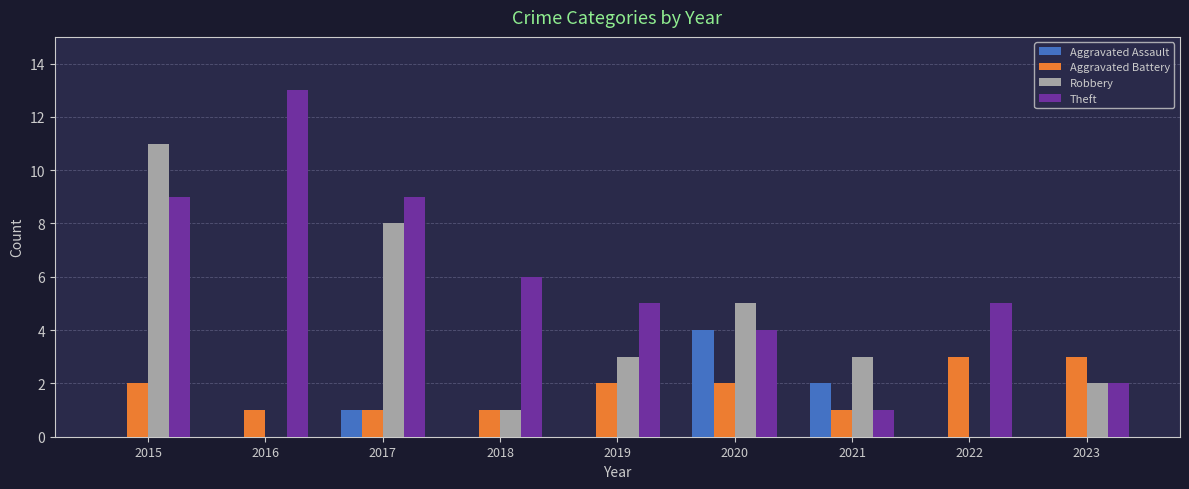

What is the sum of all Theft values?

54